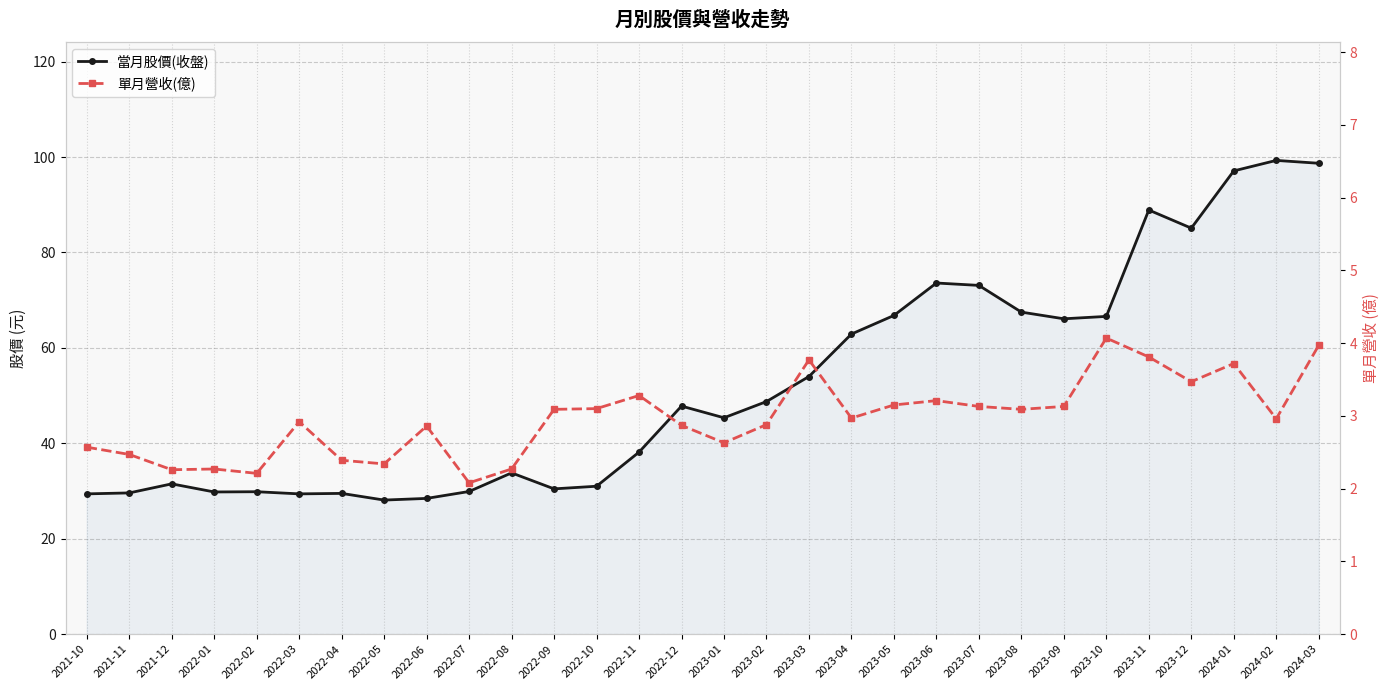

Is the value of 單月營收(億) at 2023-03 greater than the value of 當月股價(收盤) at 2022-05?

No